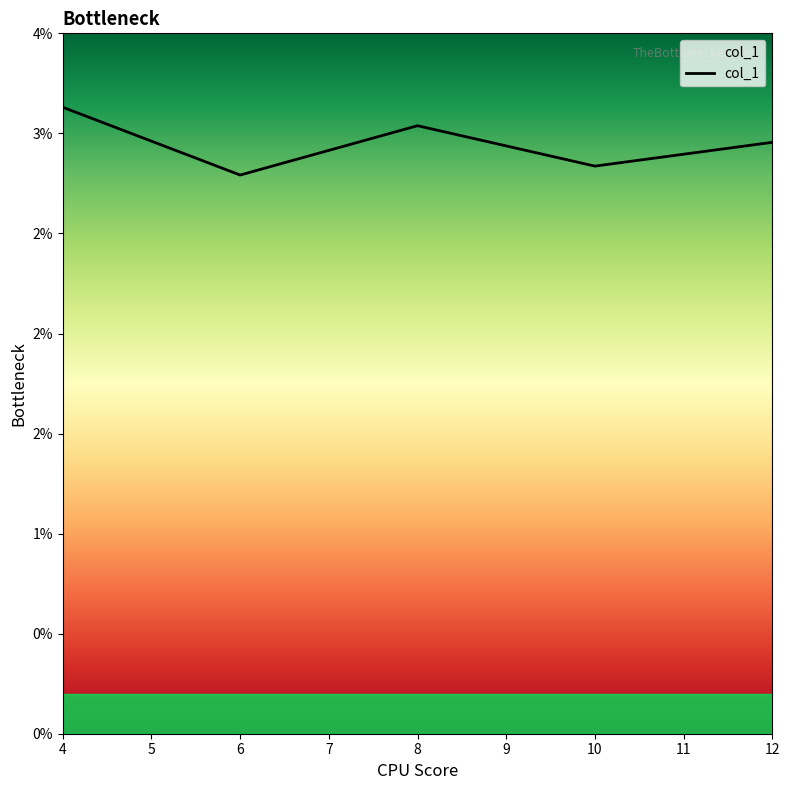

Does the chart display data point markers on the line(s)?

No